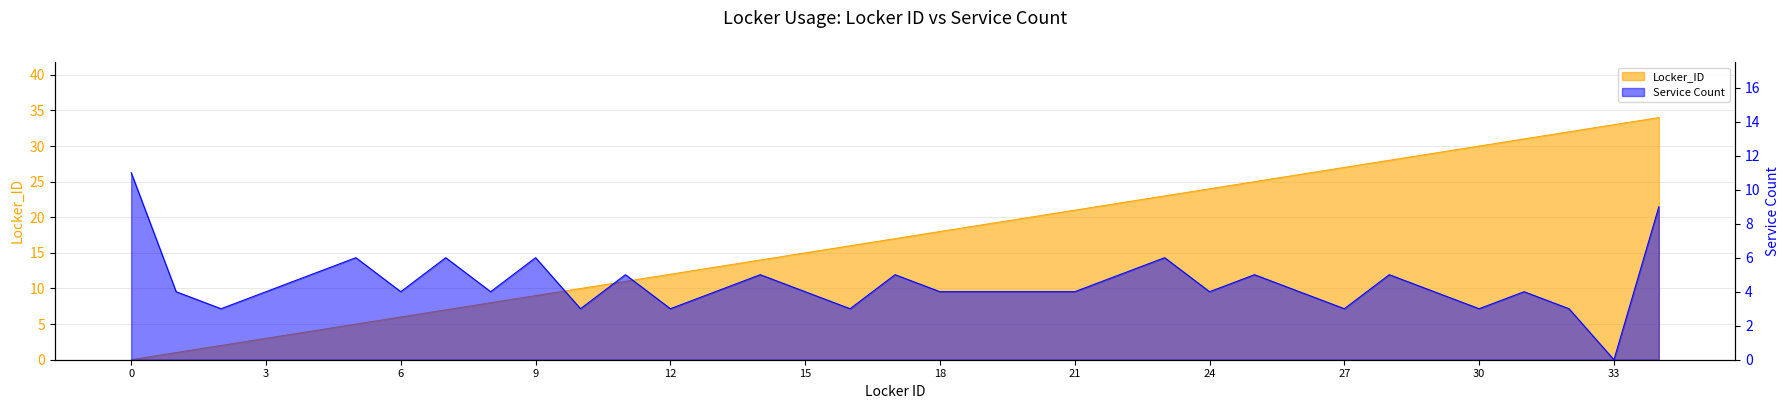

Does the chart display data point markers on the line(s)?

No